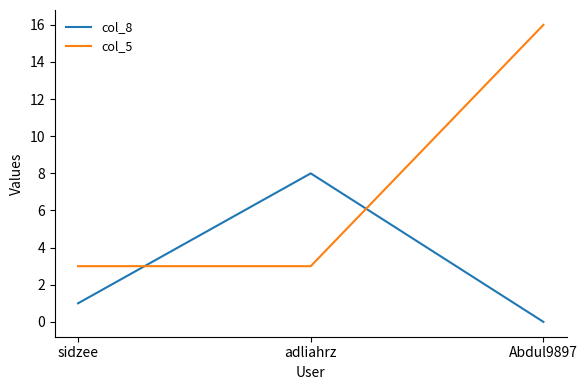

Is the value of col_5 at adliahrz greater than the value of col_8 at Abdul9897?

Yes